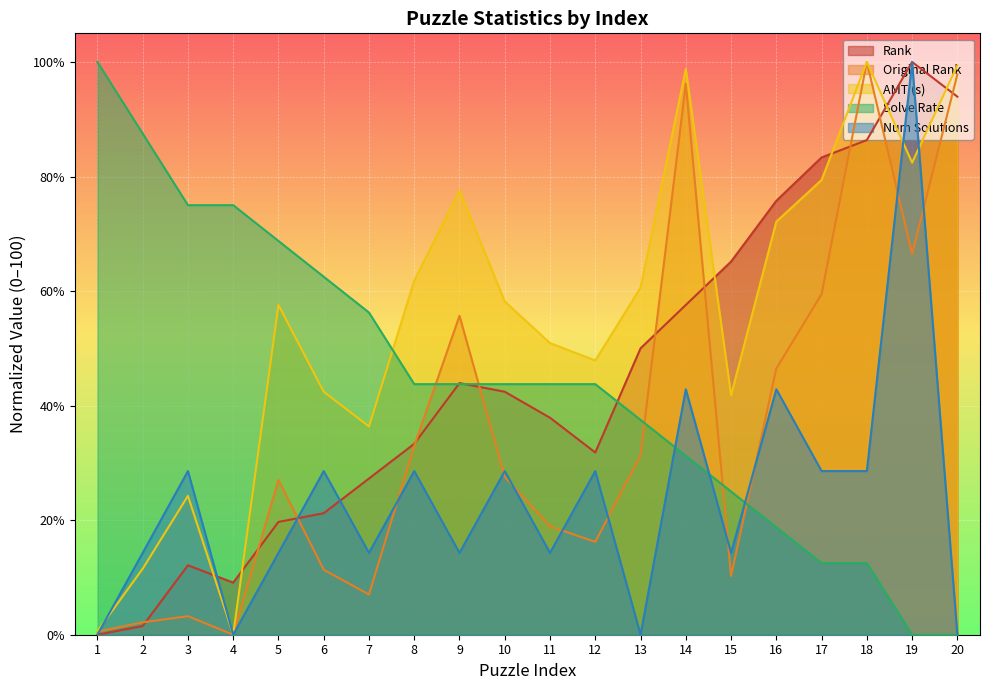

How many series are shown in this chart?

5